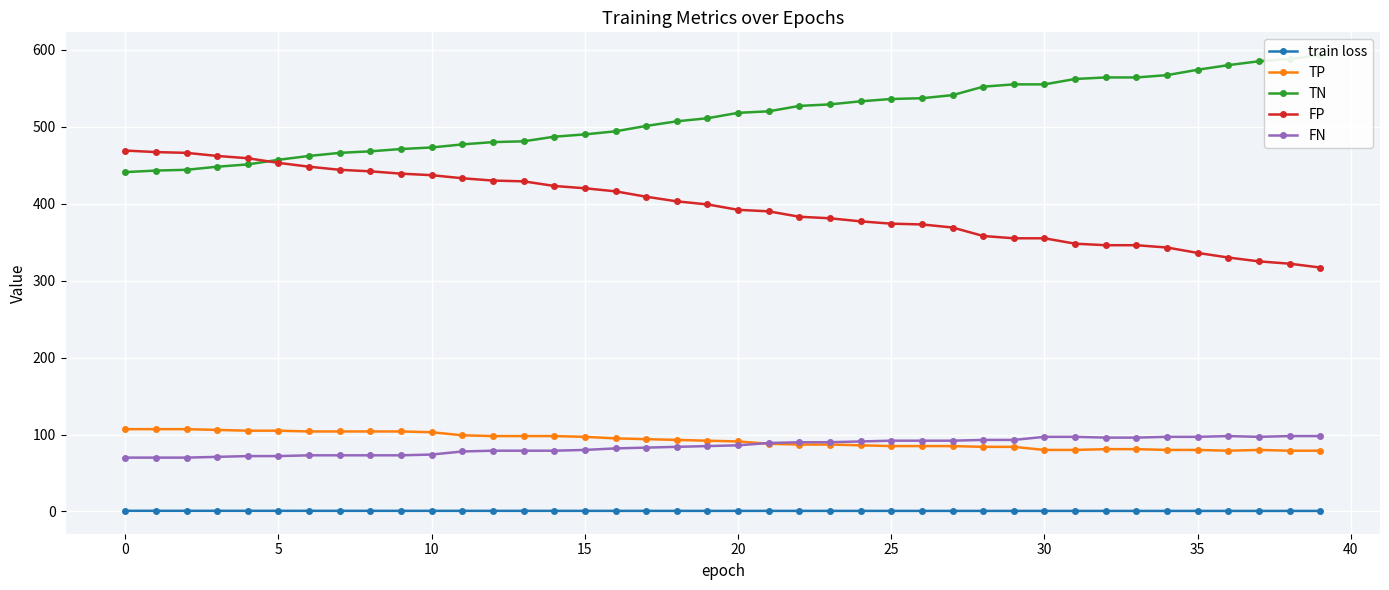

The value of TN at 11 is 477.0. True or false?

True